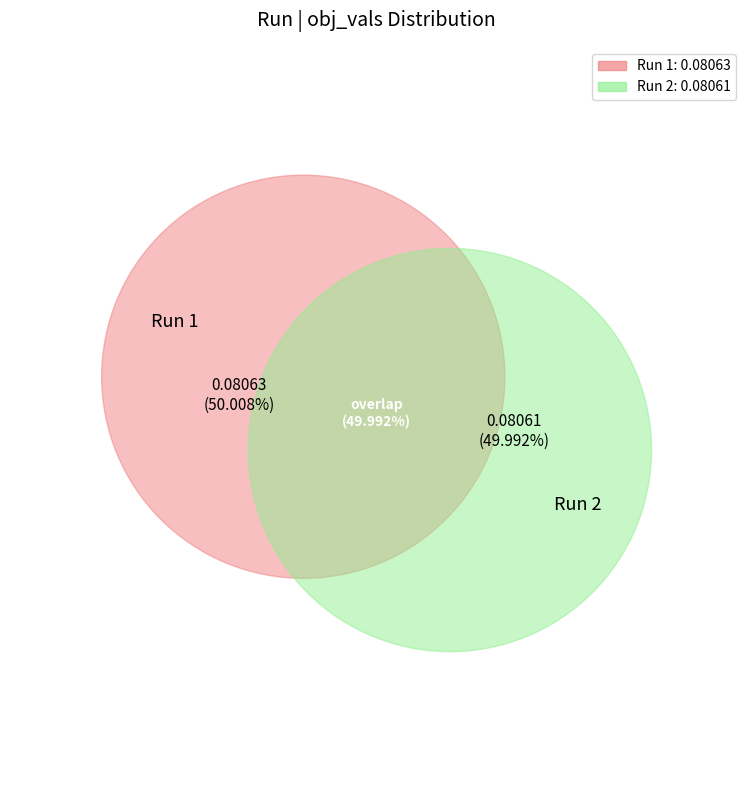

How many segments does this pie chart have?

2